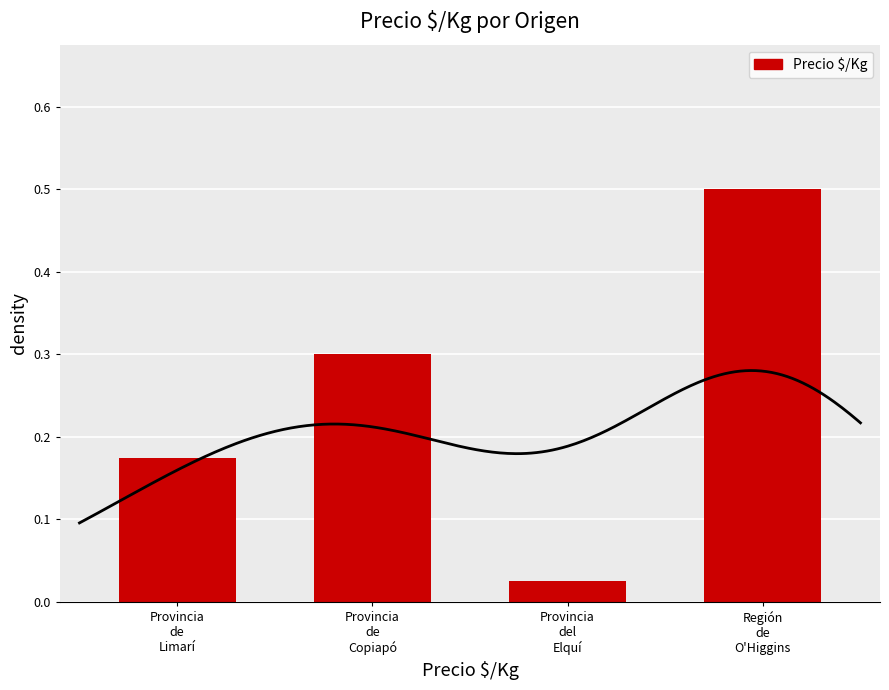

Are the bars grouped side by side (vs. stacked)?

No